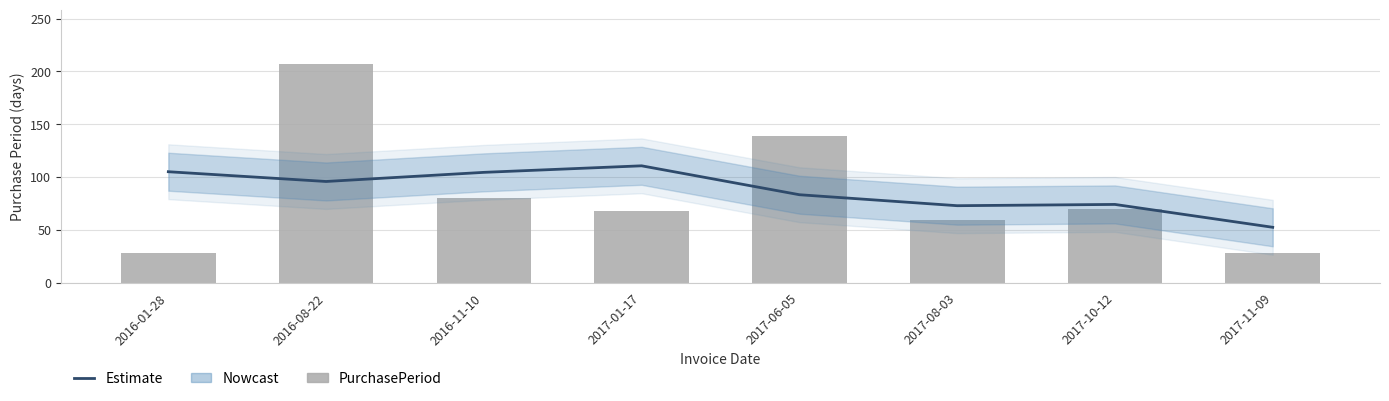

What is the difference between the maximum and second lowest values in the PurchasePeriod series?

179.0